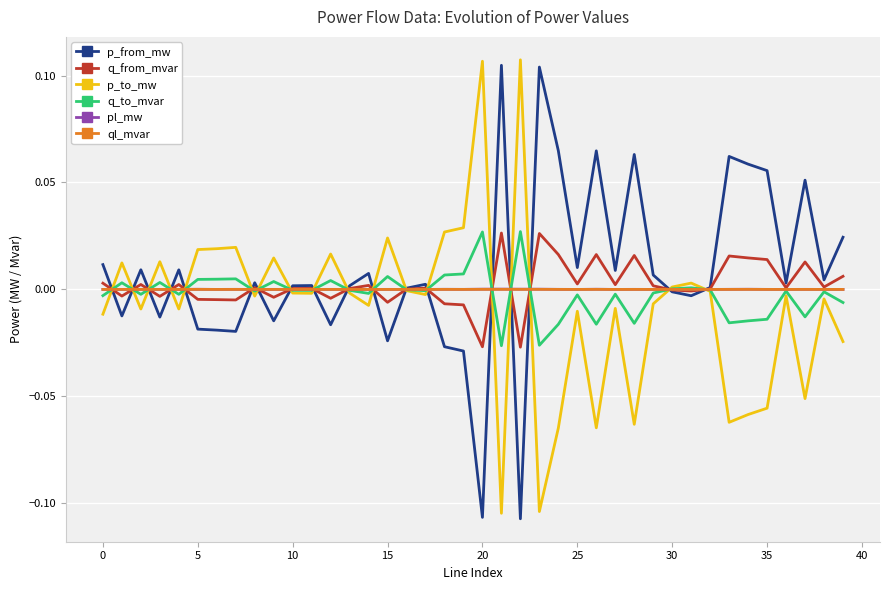

Does the chart display data point markers on the line(s)?

No